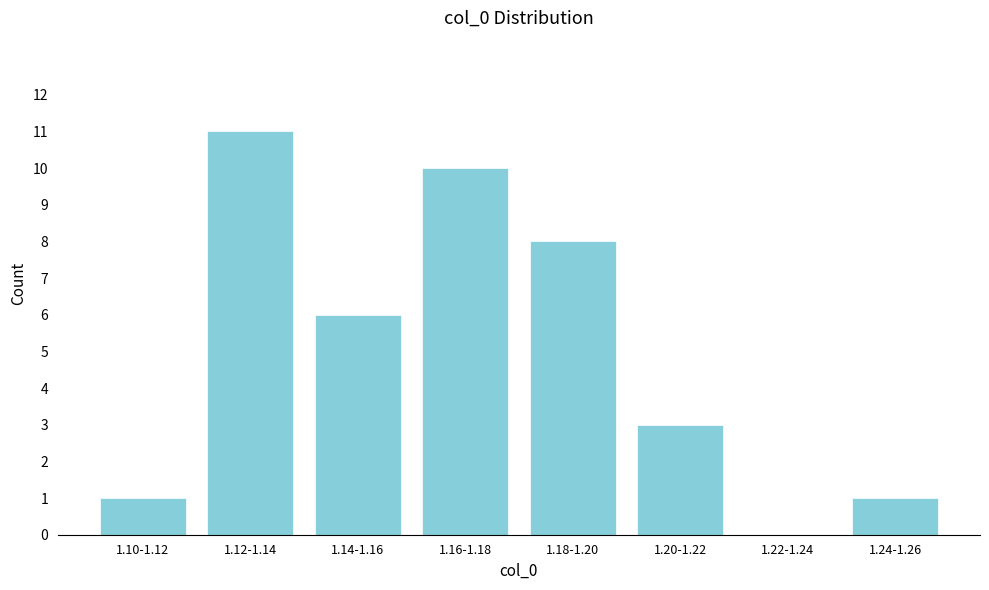

Reading left to right, transcribe all the data shown in this chart.

1.10-1.12=1	1.12-1.14=11	1.14-1.16=6	1.16-1.18=10	1.18-1.20=8	1.20-1.22=3	1.22-1.24=0	1.24-1.26=1